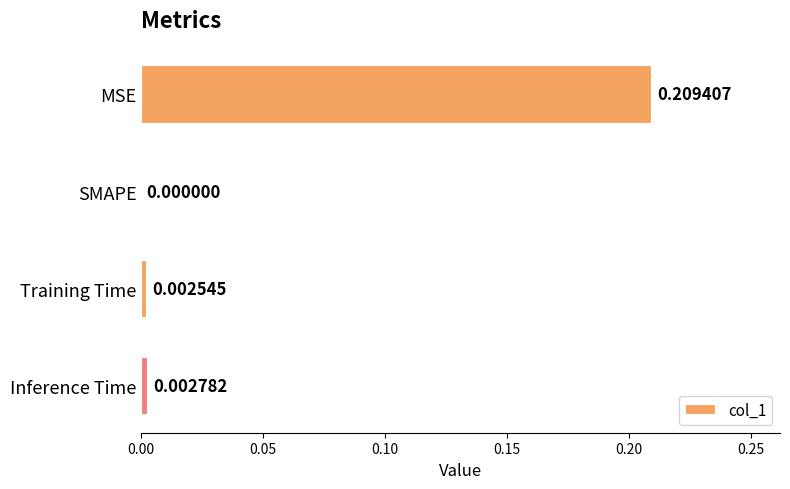

Where is the data nearest to the value 0?

SMAPE